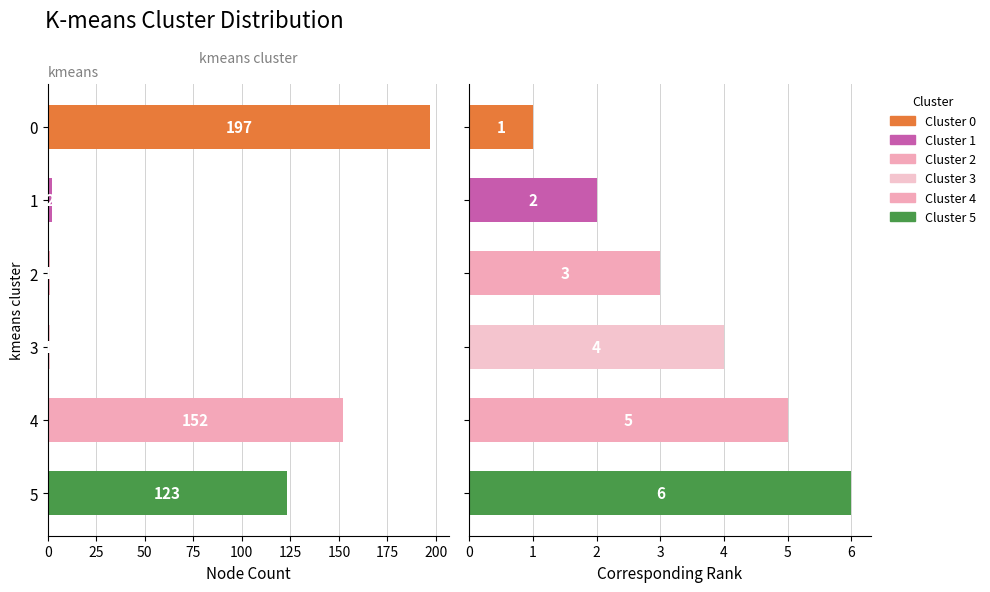

What is the difference between the highest and lowest values at 4?

147